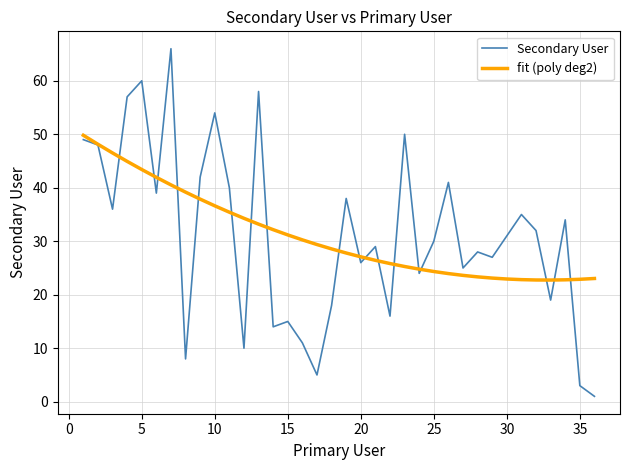

Does the chart display data point markers on the line(s)?

No